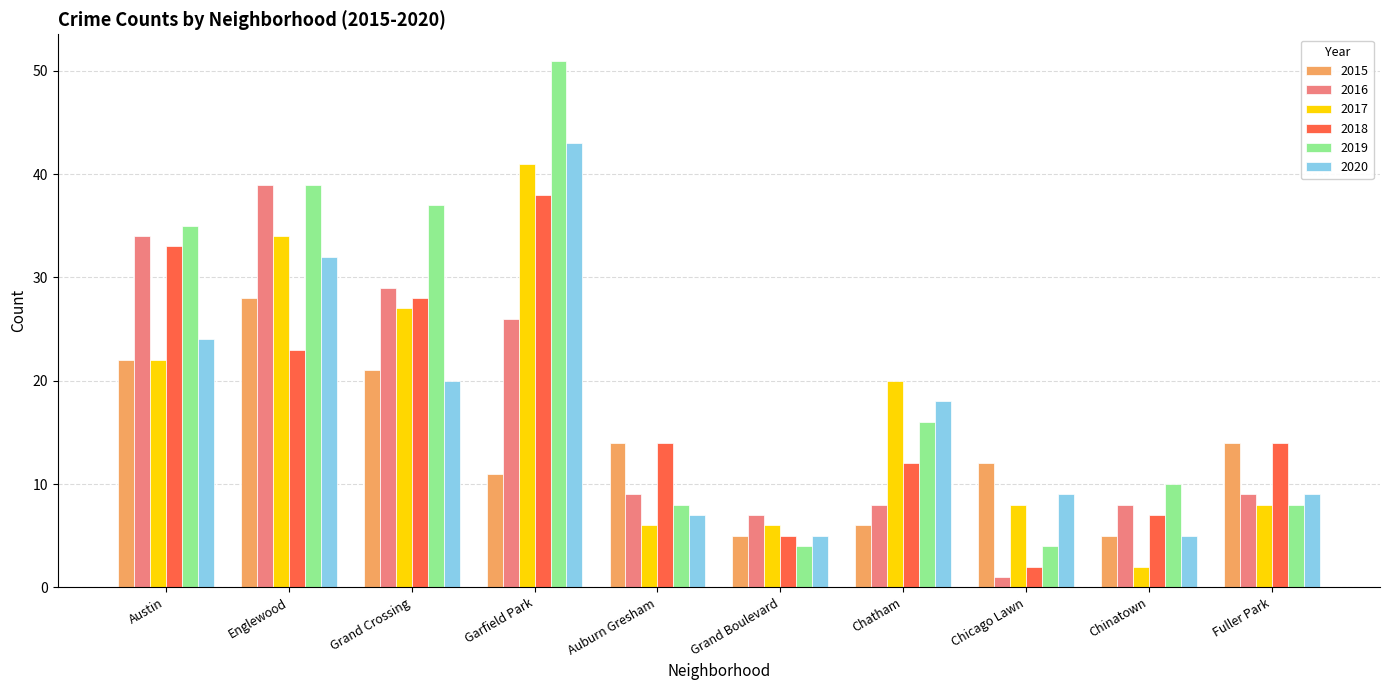

What is the difference between the highest and lowest values at Grand Crossing?

17